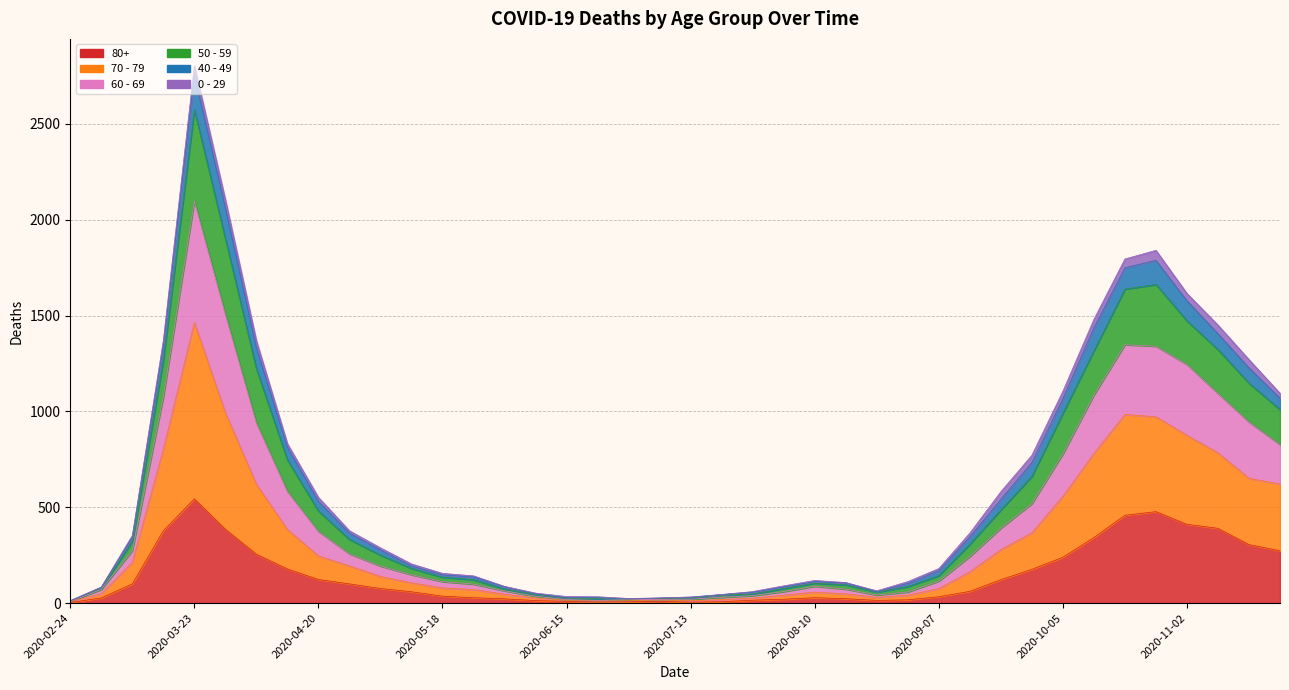

Does the chart display data point markers on the line(s)?

No